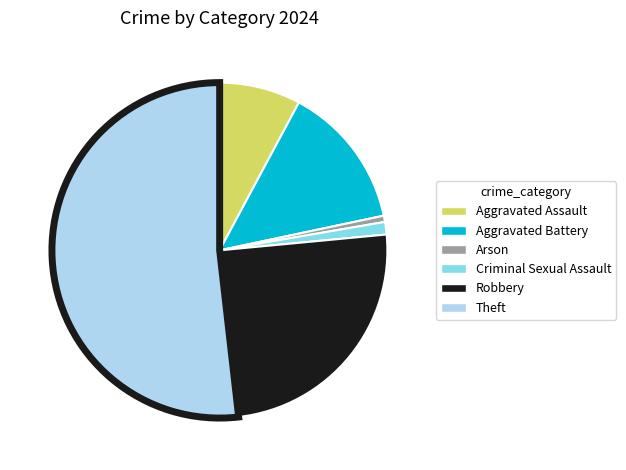

What is the majority slice?

Theft